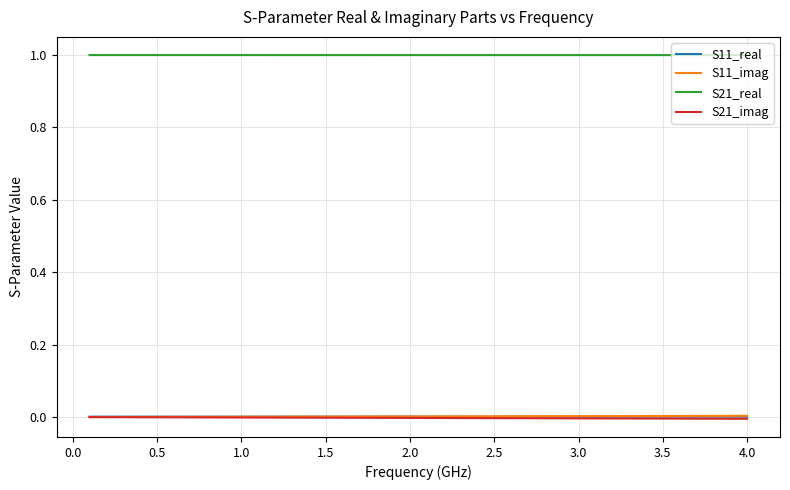

What is the greatest value displayed?

1.0